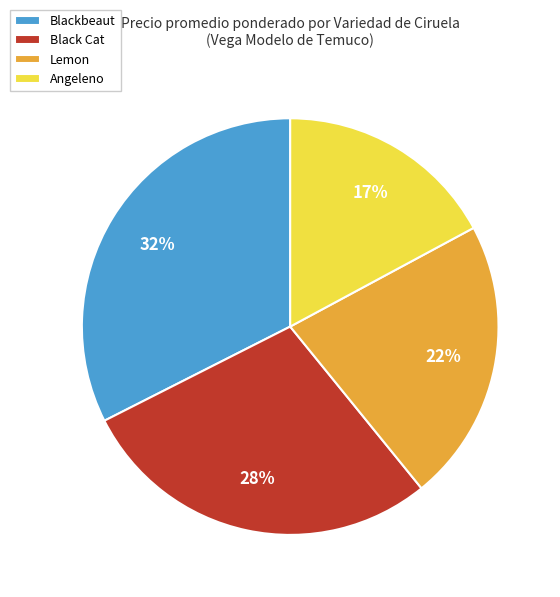

Count the number of slices in the pie.

4